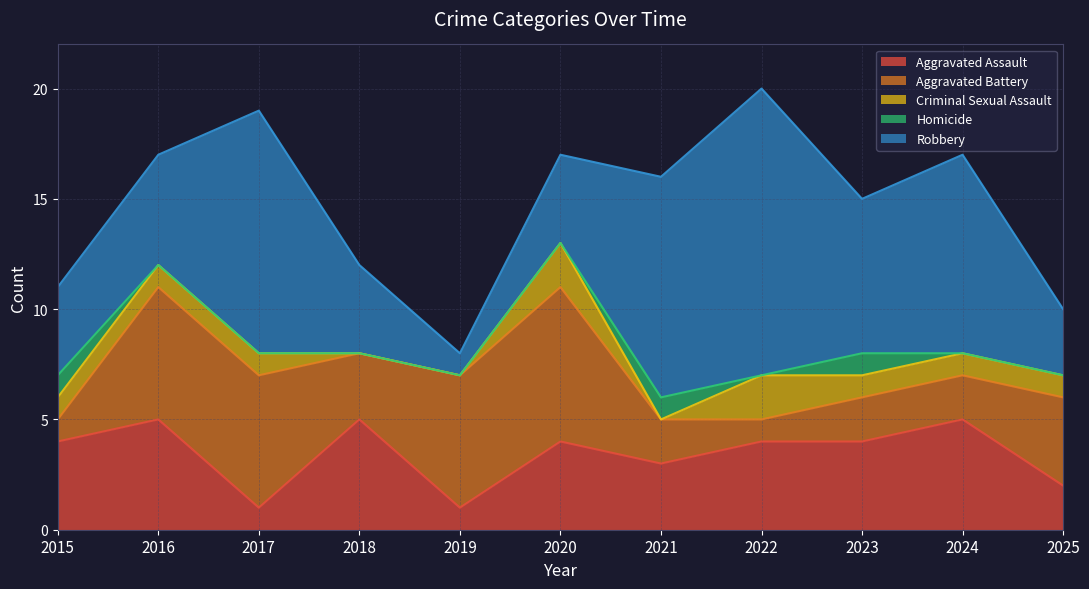

What is the highest value of the Robbery series?

13